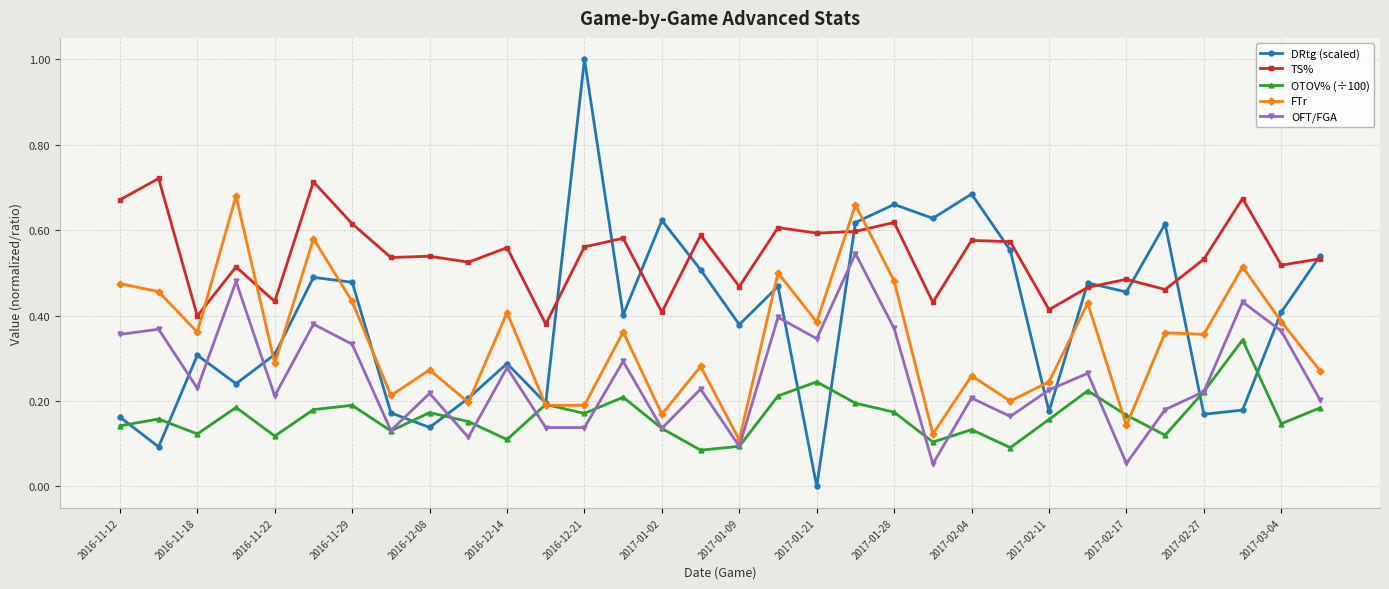

Which series has the largest total across all categories?

TS%